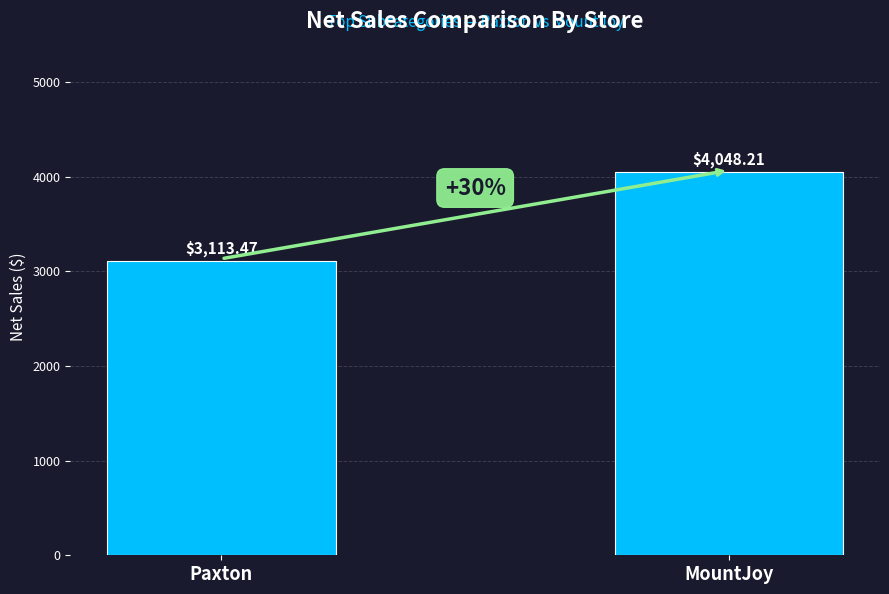

What is the average value?

3580.8